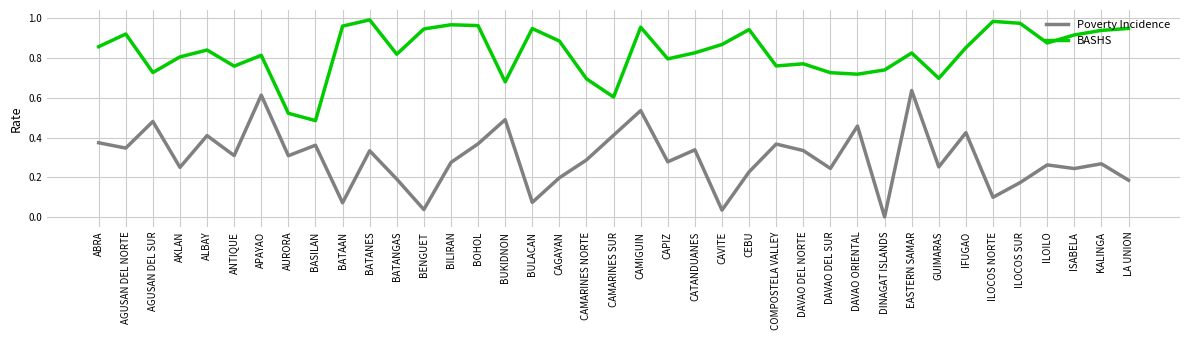

The value of BASHS at DAVAO ORIENTAL is 0.4. True or false?

False